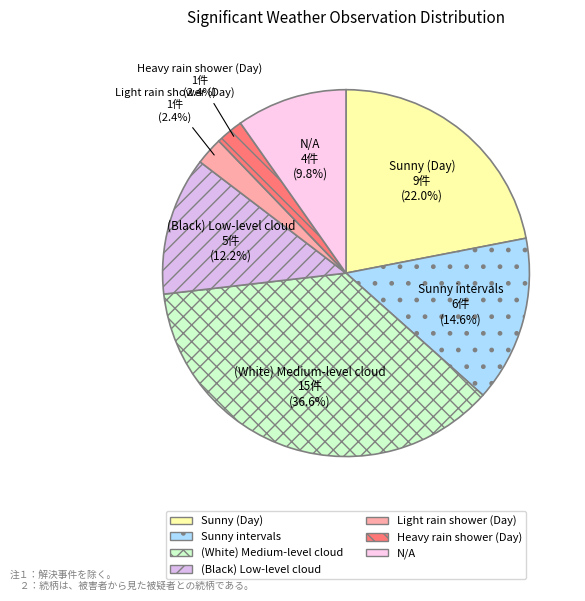

How many segments does this pie chart have?

7